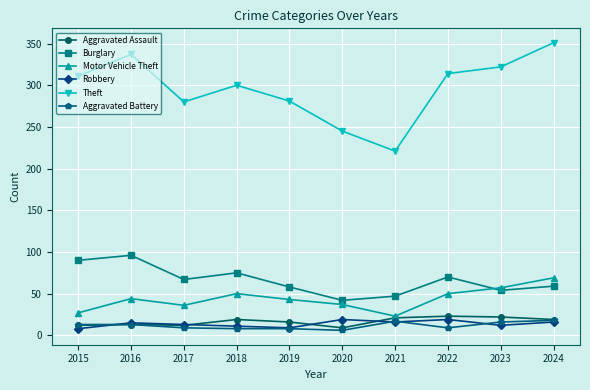

True or false: Robbery and Burglary cross at least once.

False